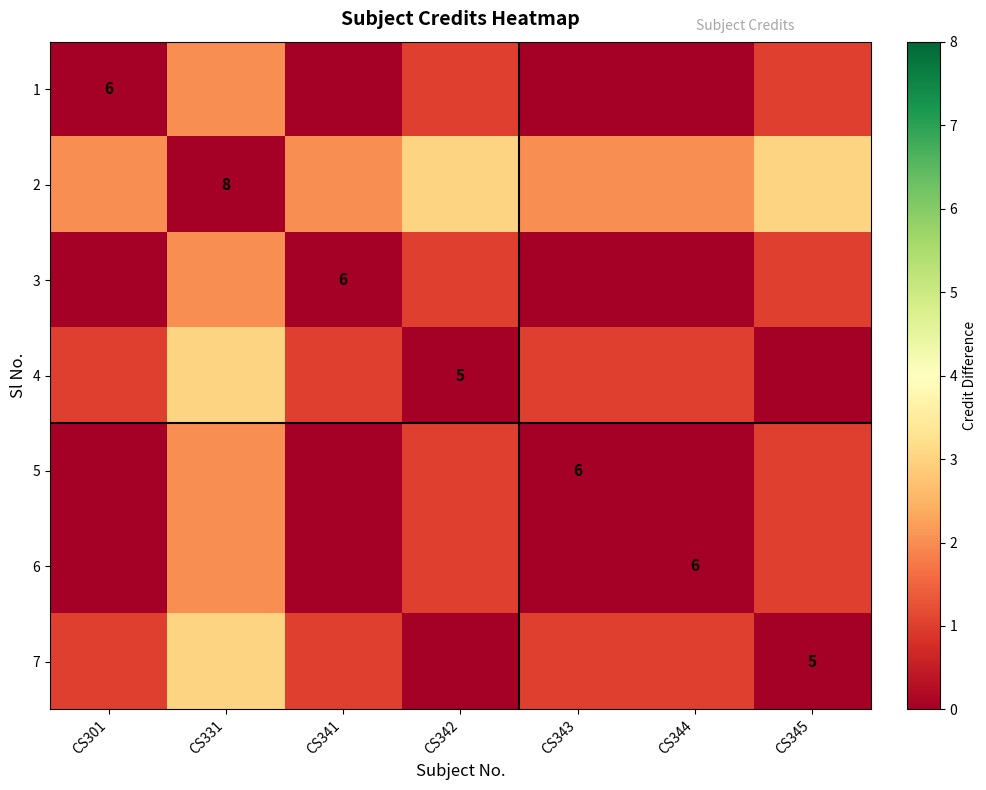

True or false: 2 has a value of 13 at CS331.

False